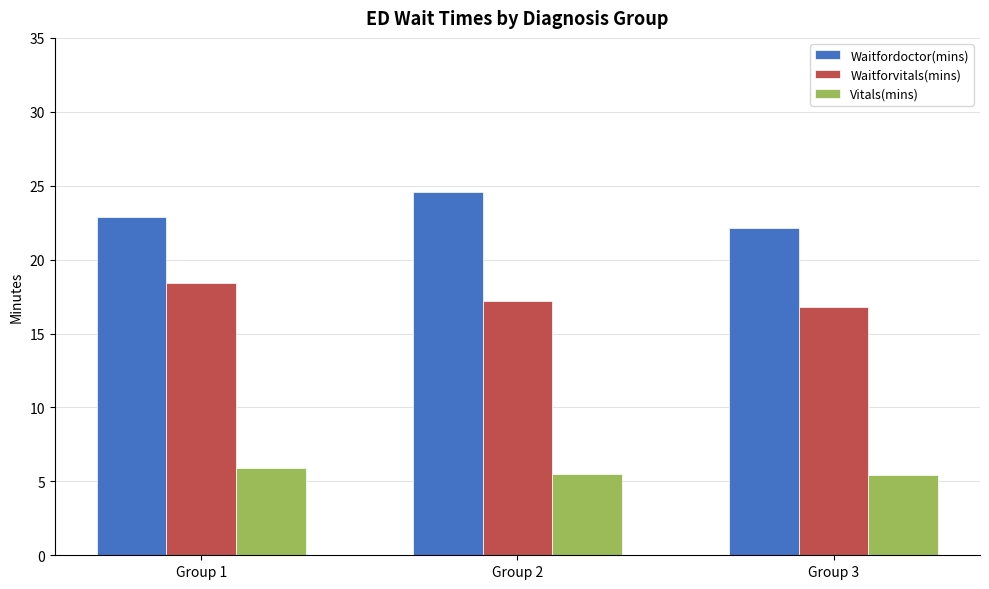

What is the spread (max minus min) of values at Group 2?

19.0